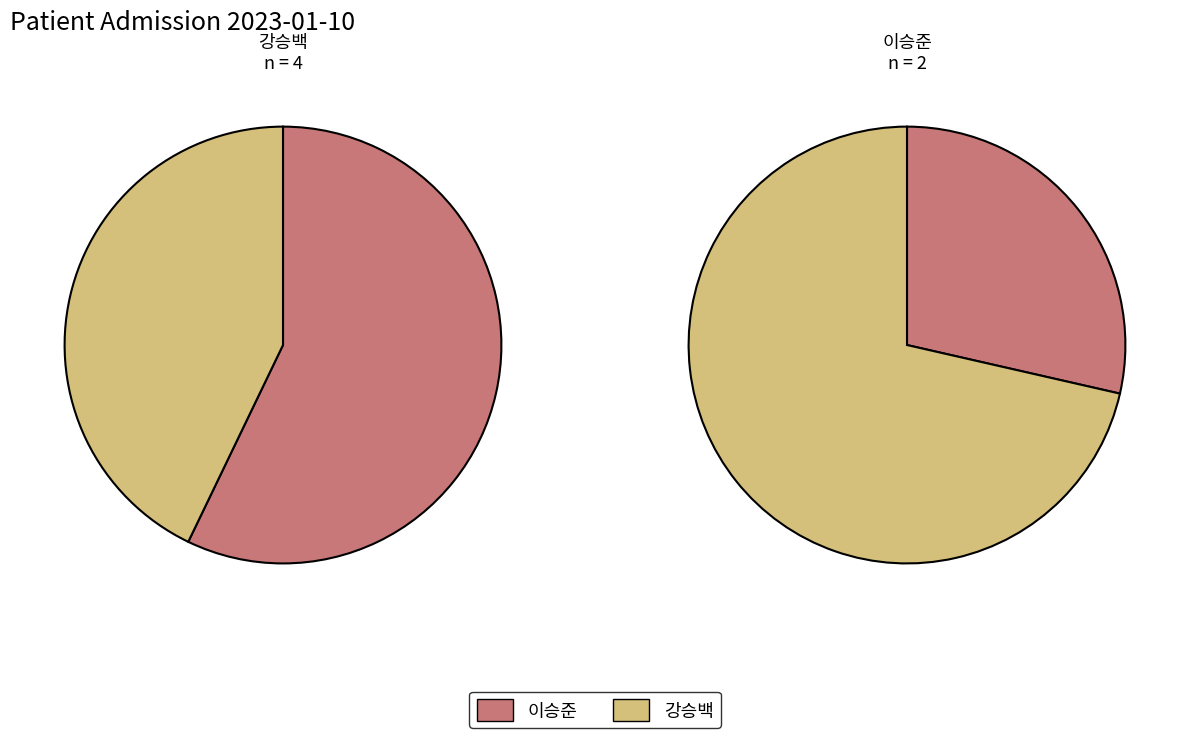

True or false: 11 accounts for 1% of the total.

False